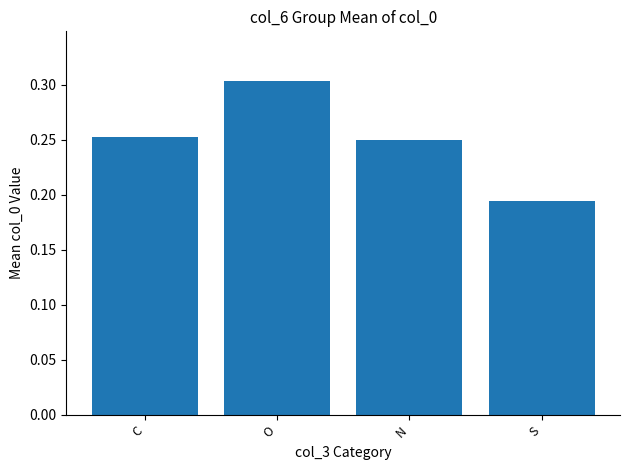

How many categories are shown in the chart?

4